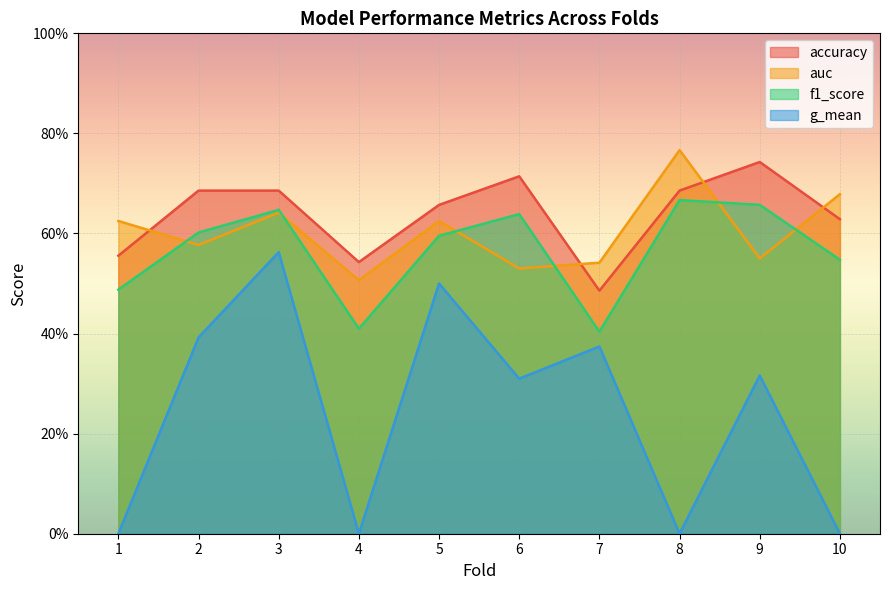

How many interior local valleys does the g_mean series have?

3